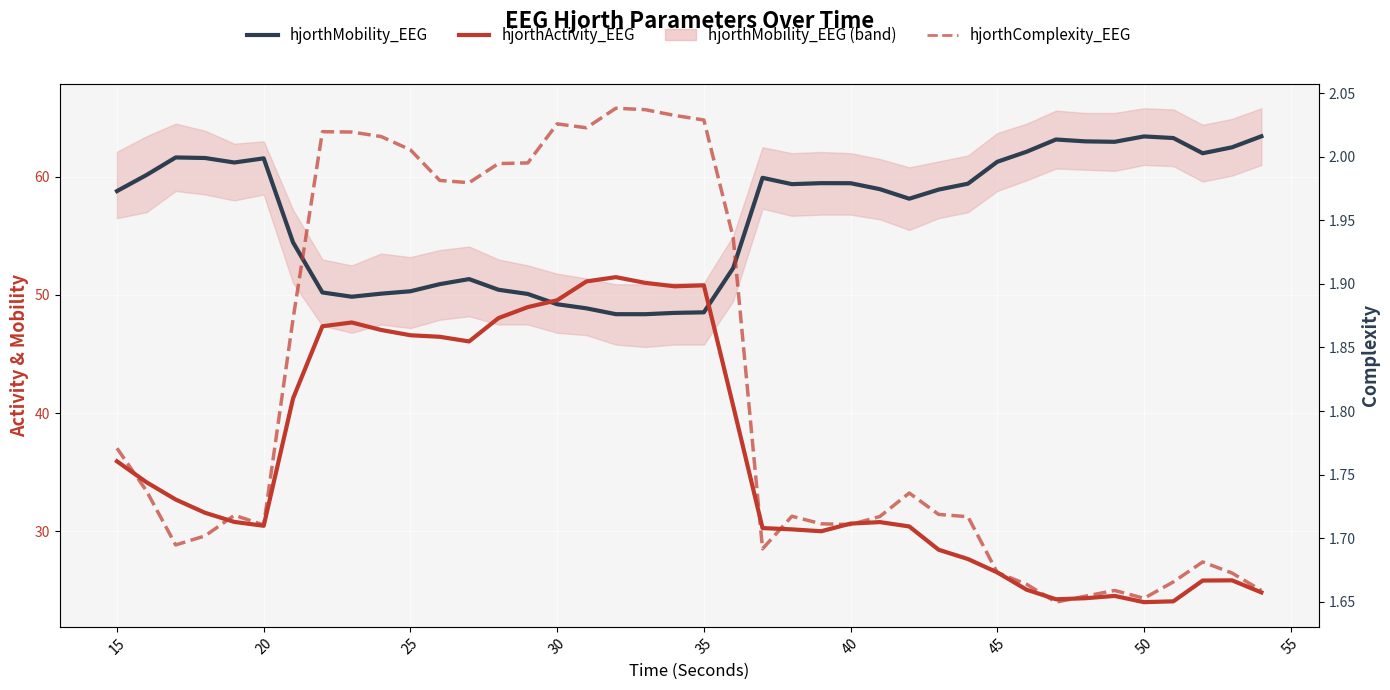

At how many categories does at least one series exceed 41?

40